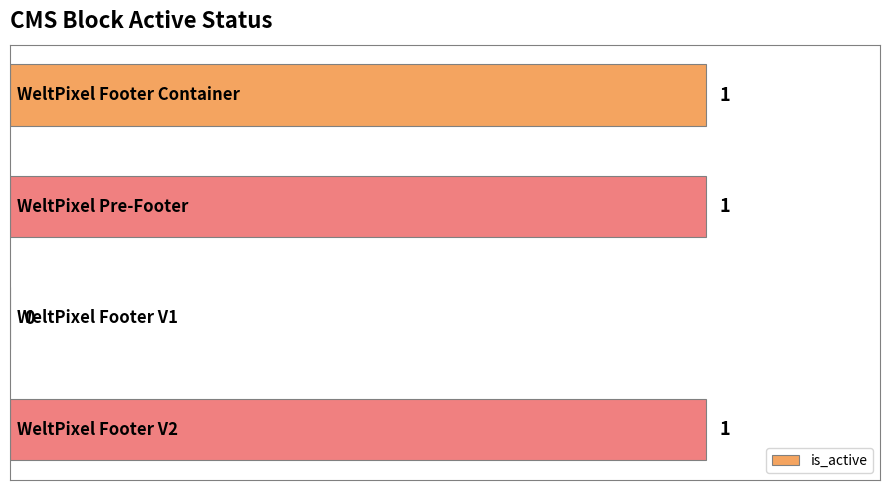

What is the sum of all values?

3